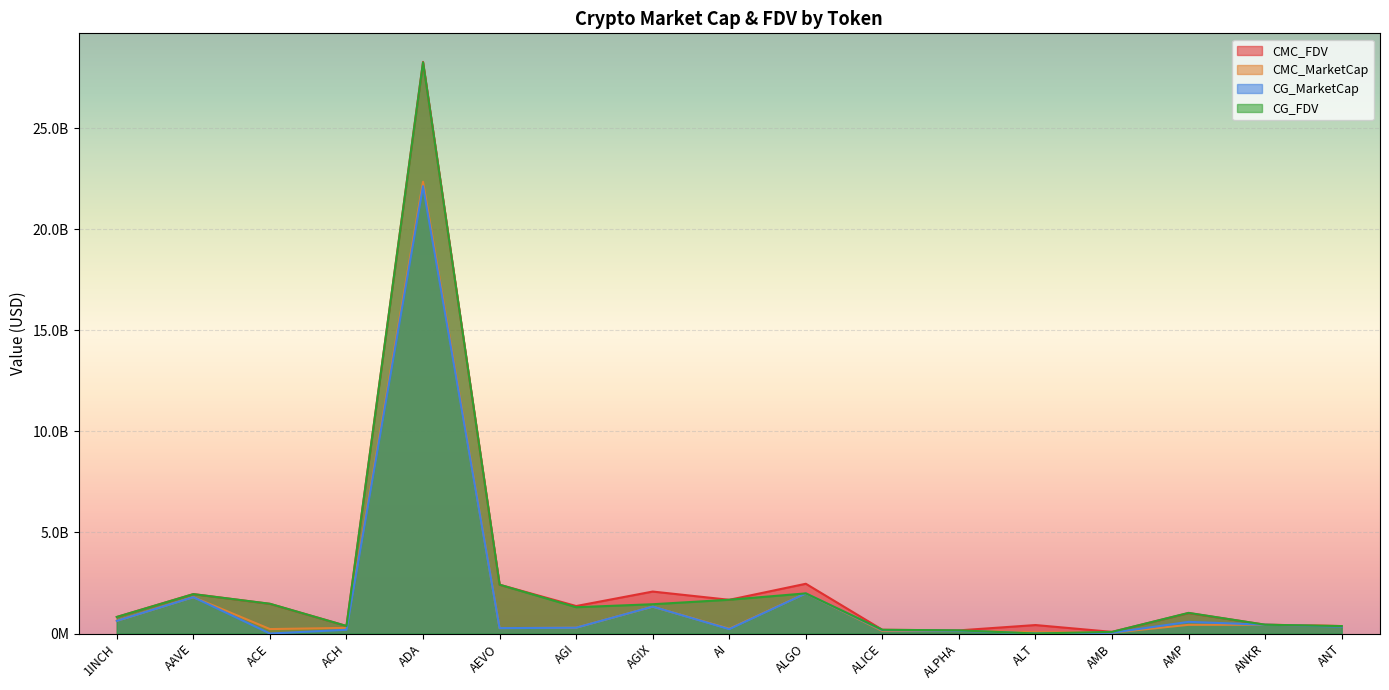

What position from the right is ALGO?

8